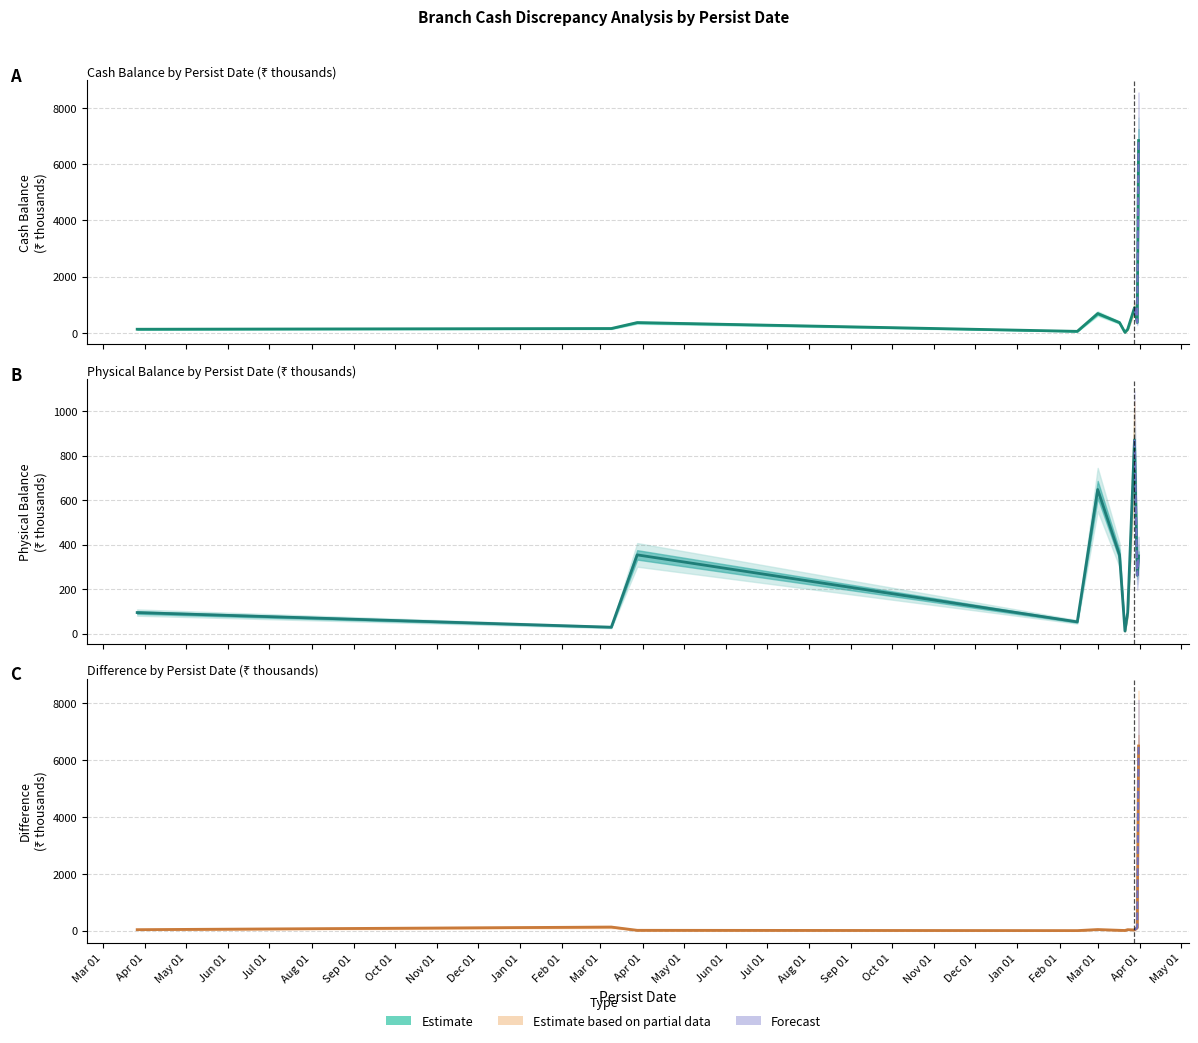

What value does the data have at Oct 01?

35.7